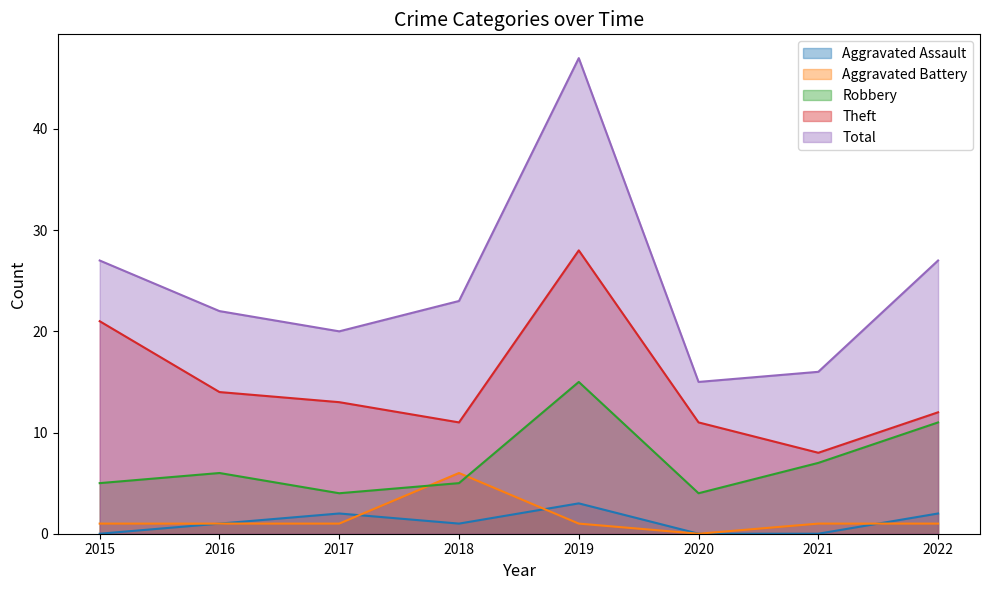

Which series has the largest total across all categories?

Total